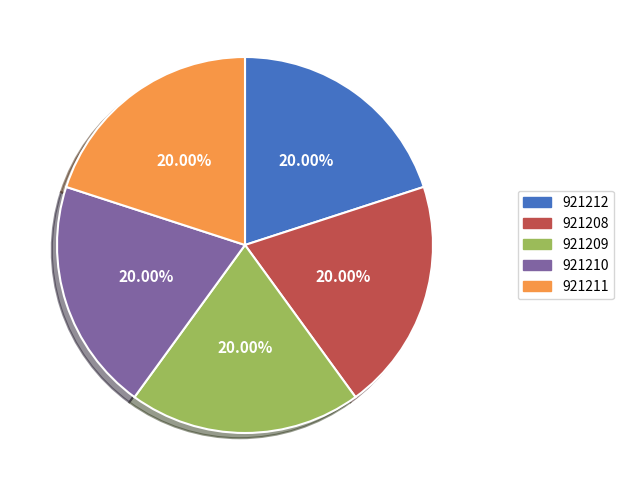

Combined, do 921212 and 921209 account for over 50%?

No